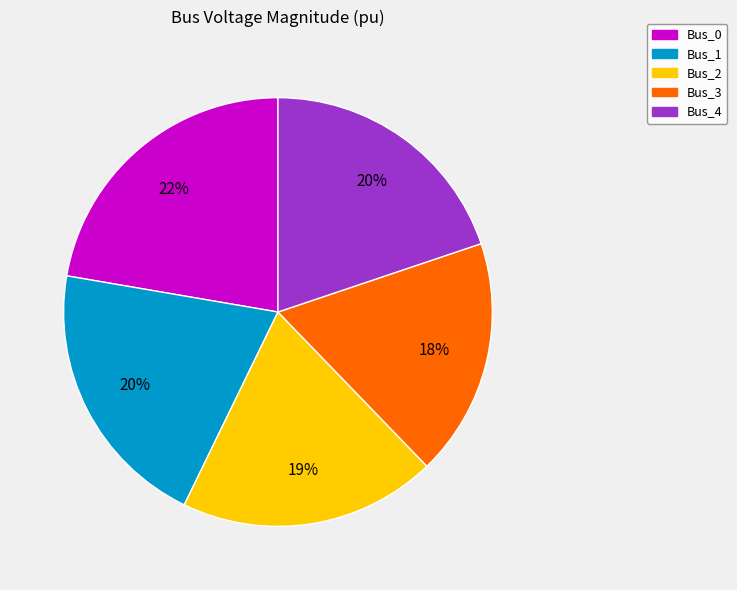

What is the largest slice in the pie chart?

Bus_0